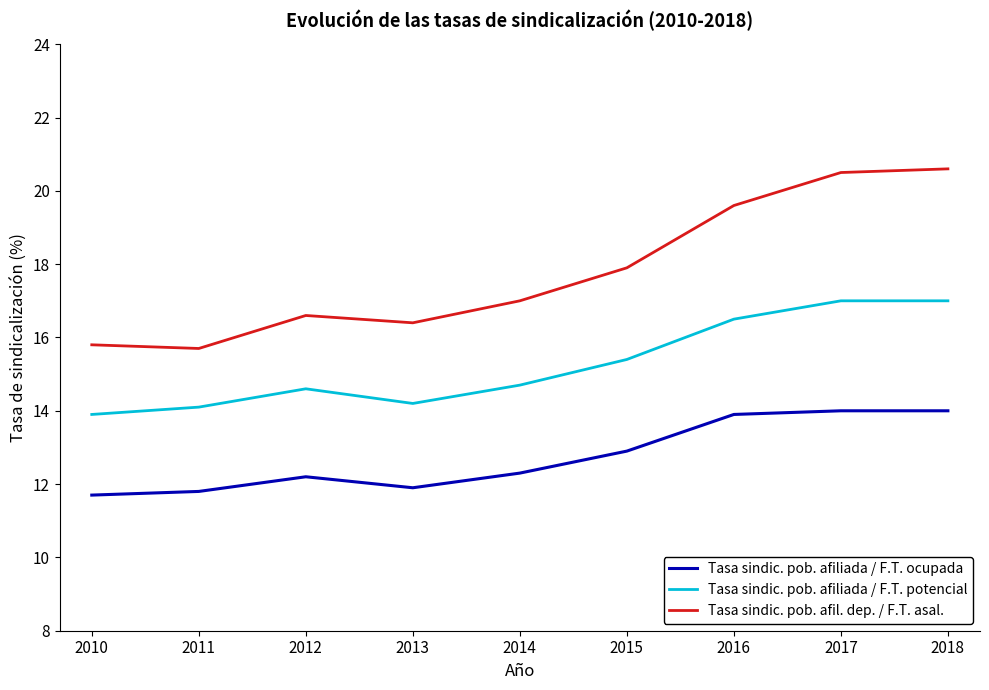

Reading left to right, list all the values displayed in this chart.

Tasa sindic. pob. afiliada / F.T. ocupada: 2010=11.7	2011=11.8	2012=12.2	2013=11.9	2014=12.3	2015=12.9	2016=13.9	2017=14.0	2018=14.0
Tasa sindic. pob. afiliada / F.T. potencial: 2010=13.9	2011=14.1	2012=14.6	2013=14.2	2014=14.7	2015=15.4	2016=16.5	2017=17.0	2018=17.0
Tasa sindic. pob. afil. dep. / F.T. asal.: 2010=15.8	2011=15.7	2012=16.6	2013=16.4	2014=17.0	2015=17.9	2016=19.6	2017=20.5	2018=20.6